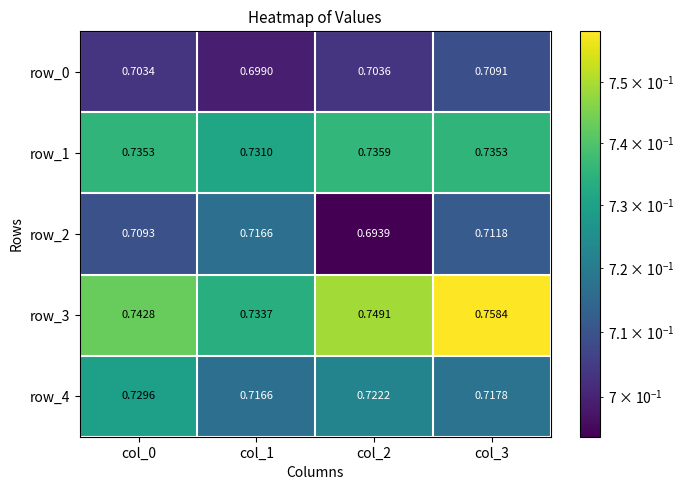

Which category has the lowest value across all series?

col_2